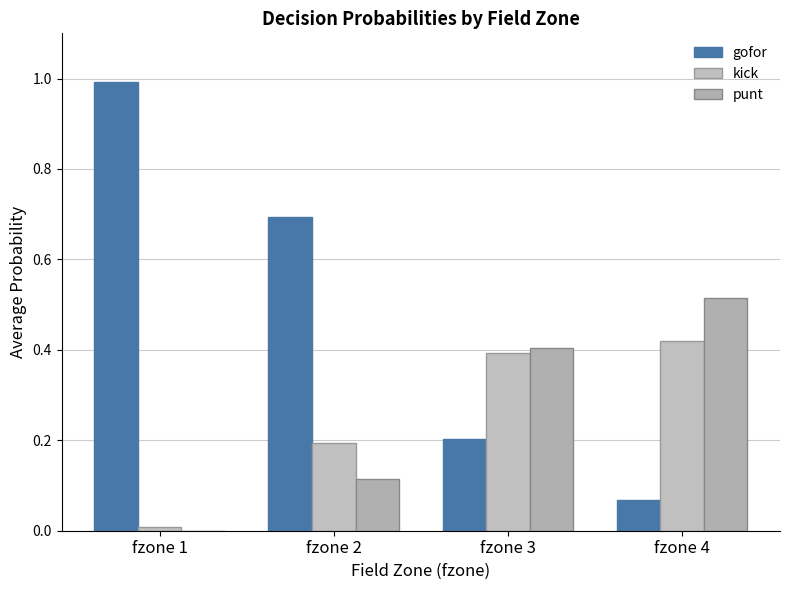

What are all the series names shown in the legend?

gofor, kick, punt